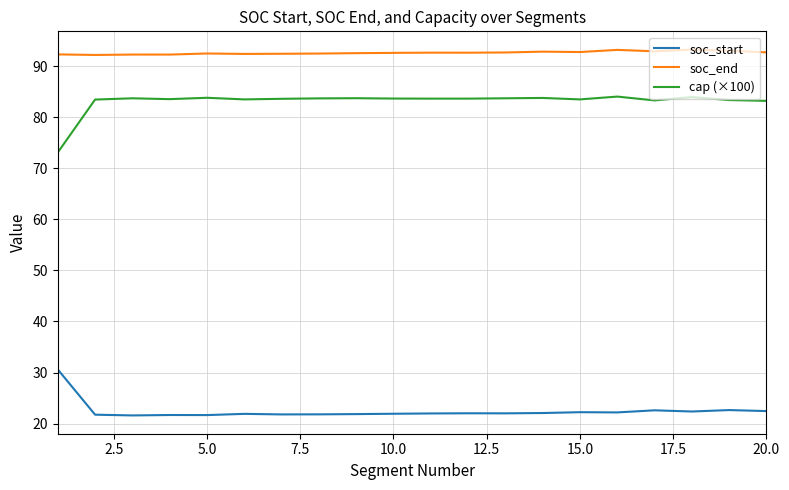

What is the difference between the maximum and minimum values in the cap (×100) series?

11.0